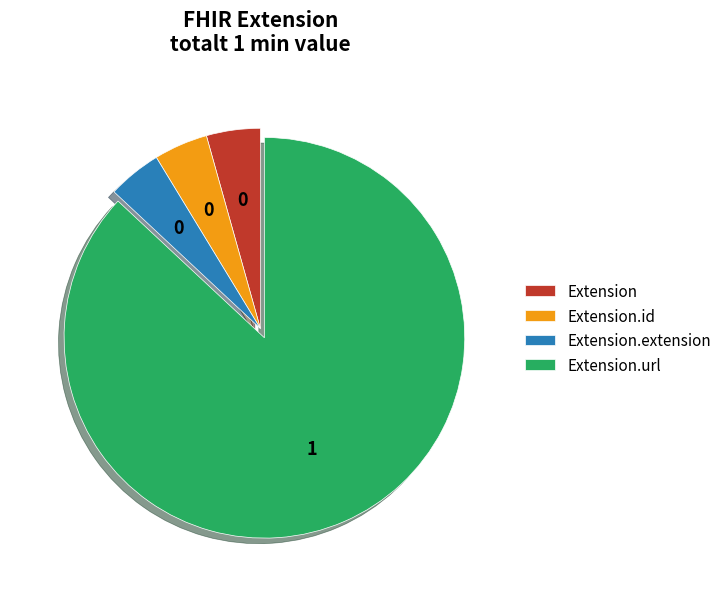

How many slices are in this pie chart?

4